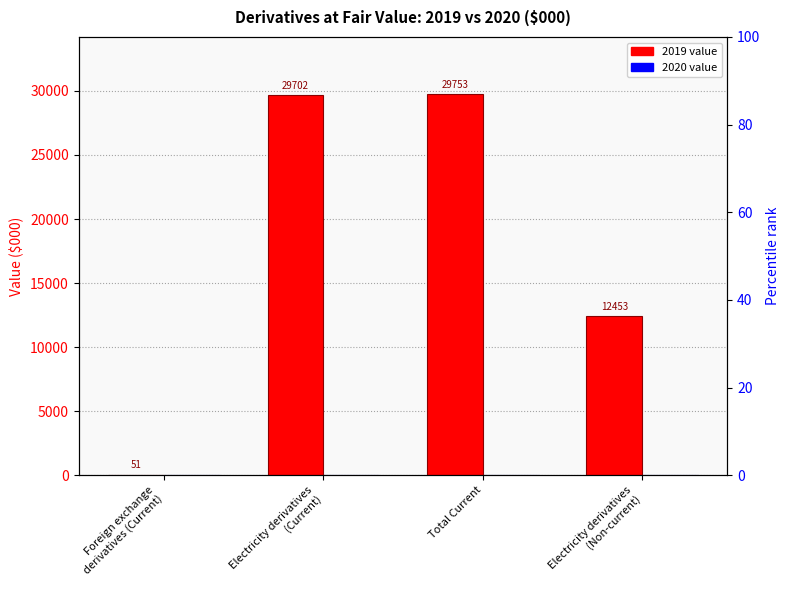

What position from the right is Total Current?

2